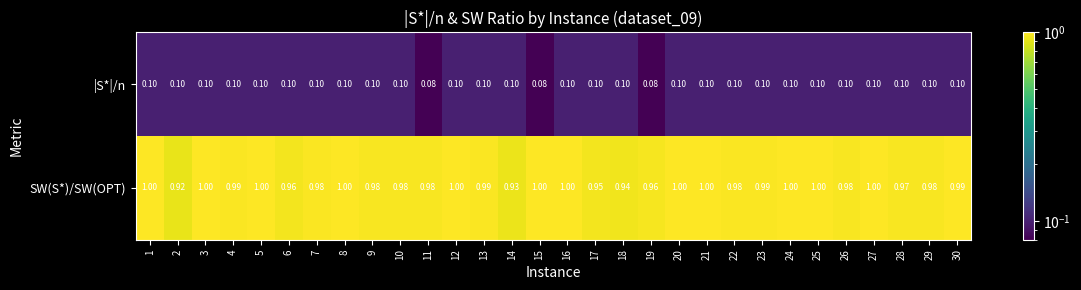

Rank the series at 3 from highest to lowest value.

SW(S*)/SW(OPT), |S*|/n